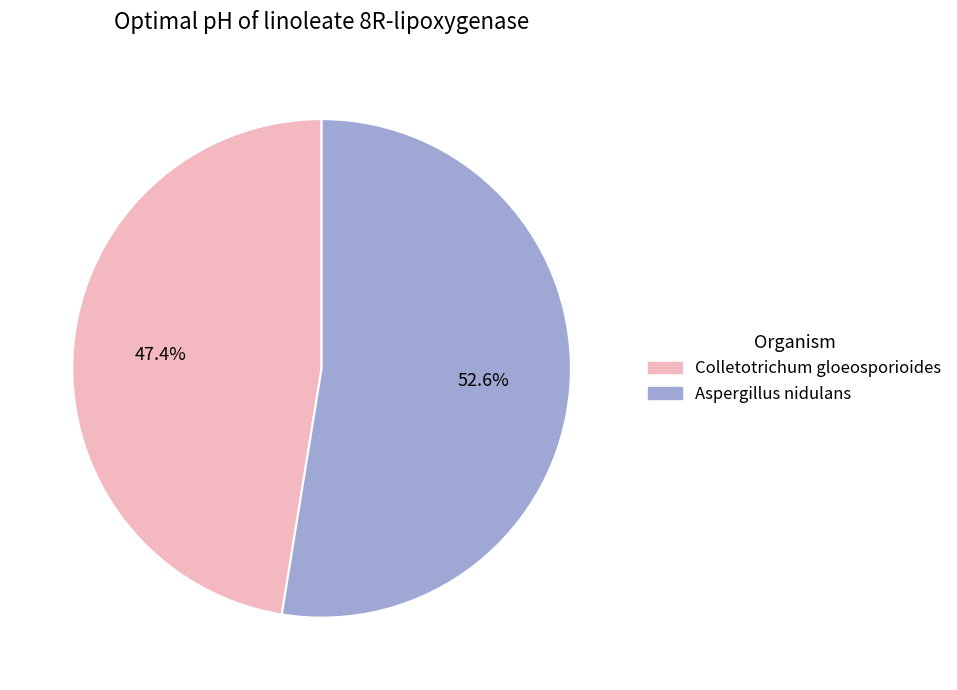

What is the ratio of the value at Aspergillus nidulans to the value at Colletotrichum gloeosporioides?

1.1